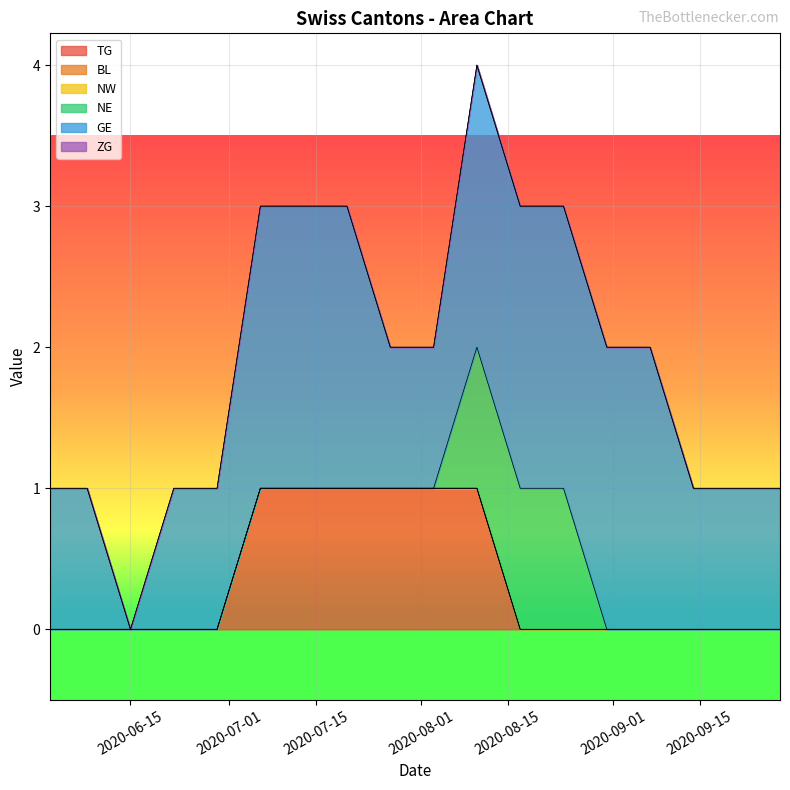

Where is NW nearest to the value 0?

2020-06-02